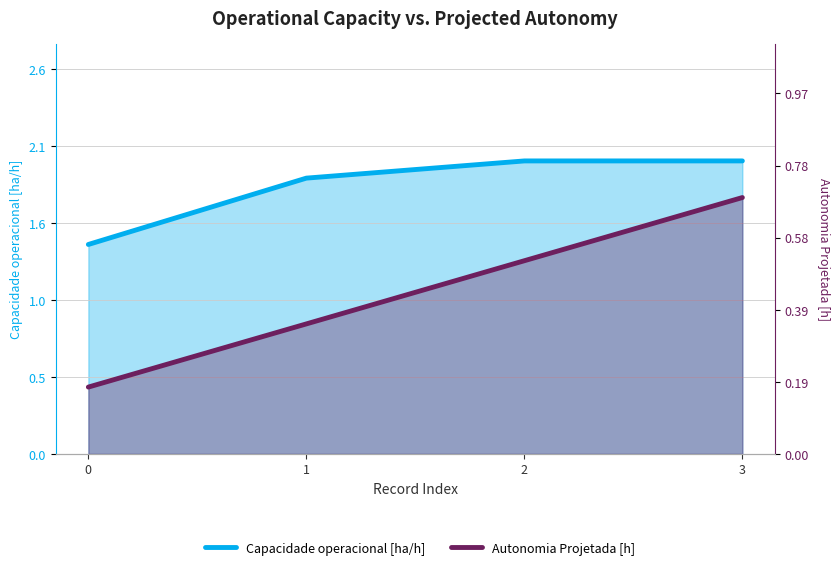

True or false: Capacidade operacional [ha/h] and Autonomia Projetada [h] intersect in this chart.

False